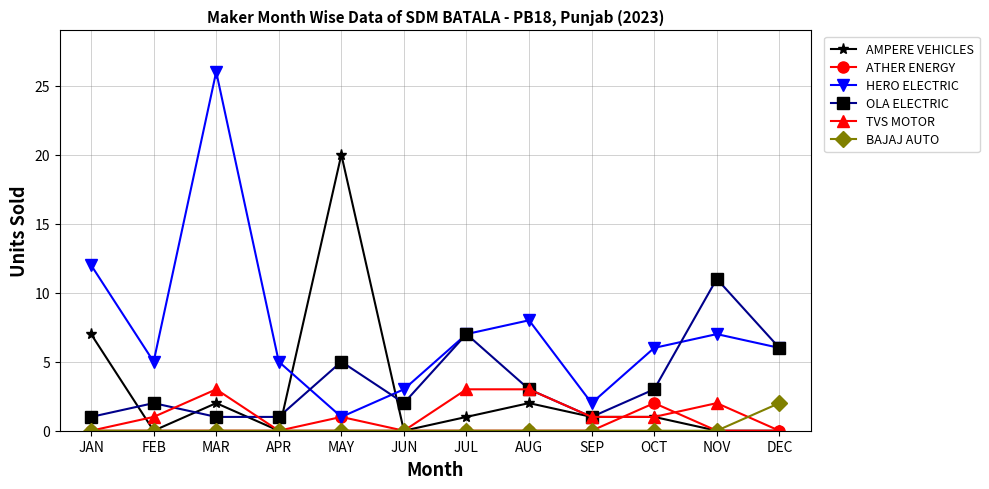

What position from the right is OCT?

3